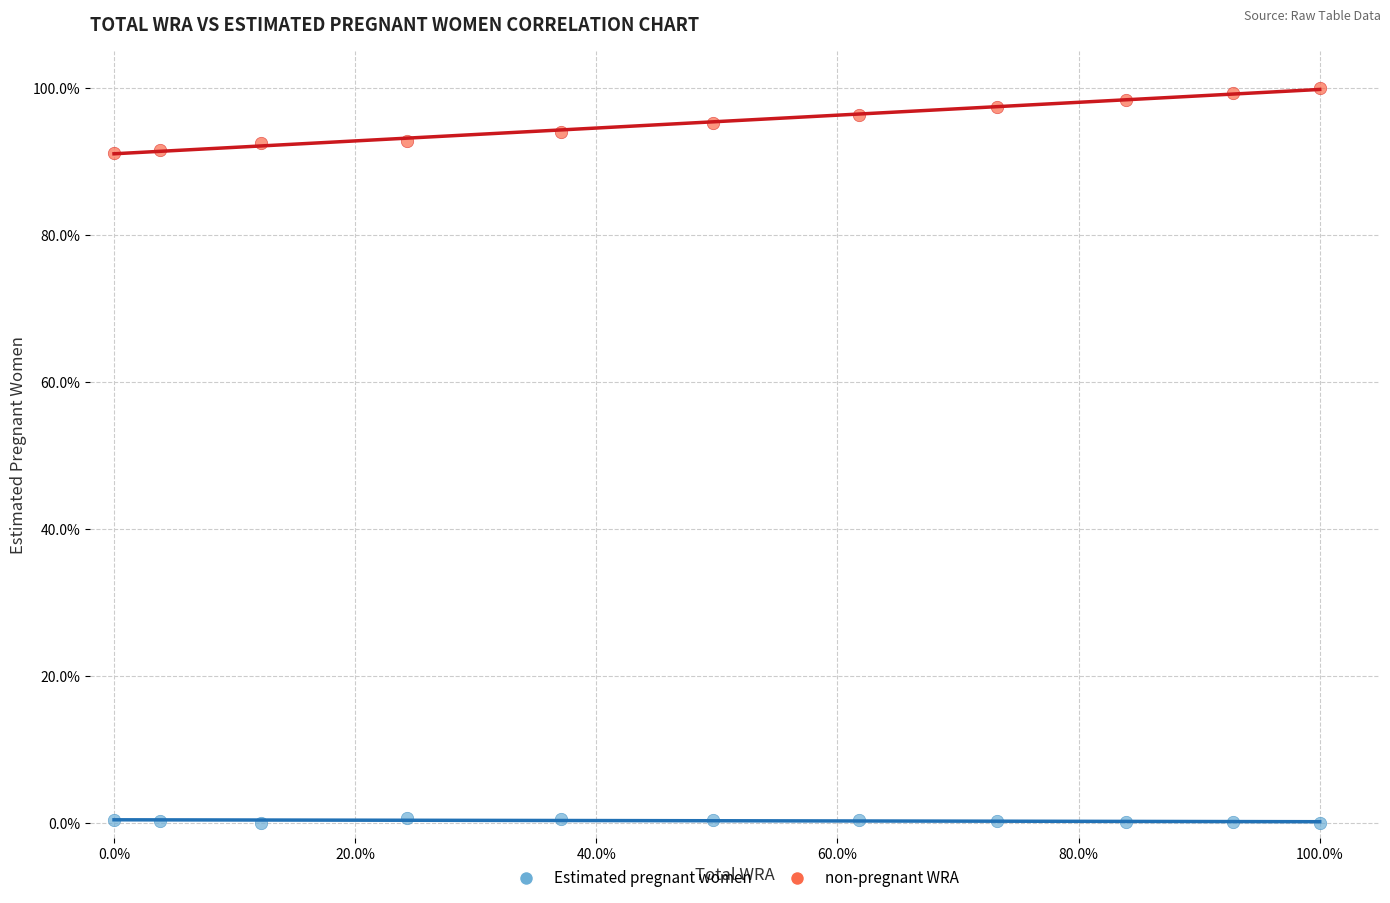

Across all data points, what is the range of X values (max minus min)?

100.0